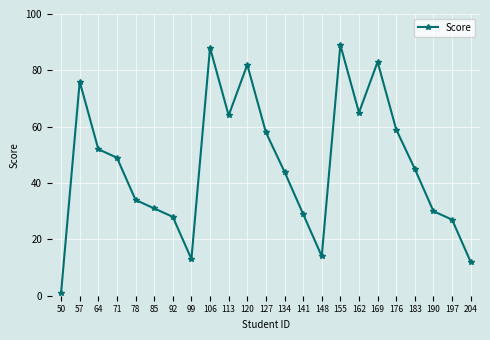

The value at 71 is 84. True or false?

False